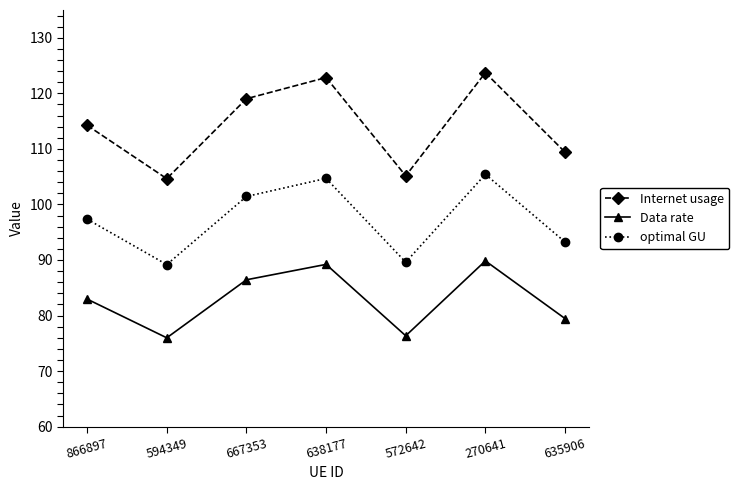

What are all the series names shown in the legend?

Internet usage, Data rate, optimal GU